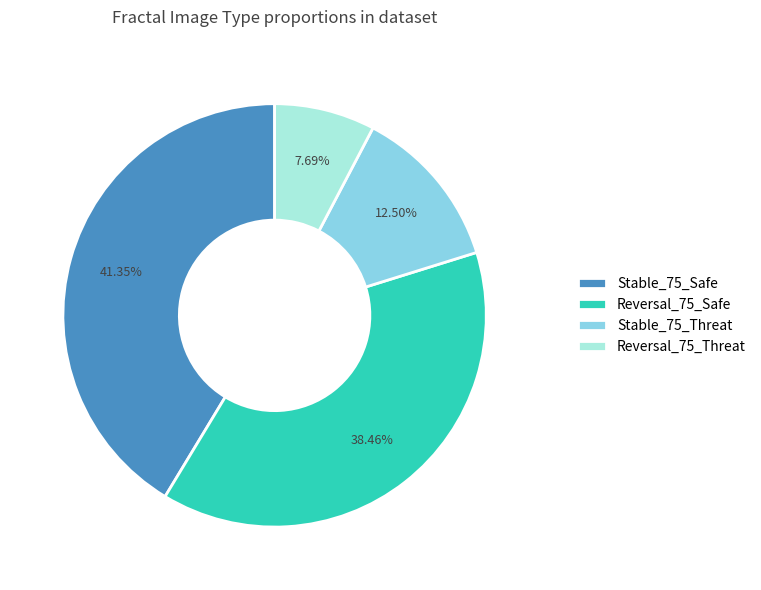

Does Stable_75_Threat represent more than half of the total?

No